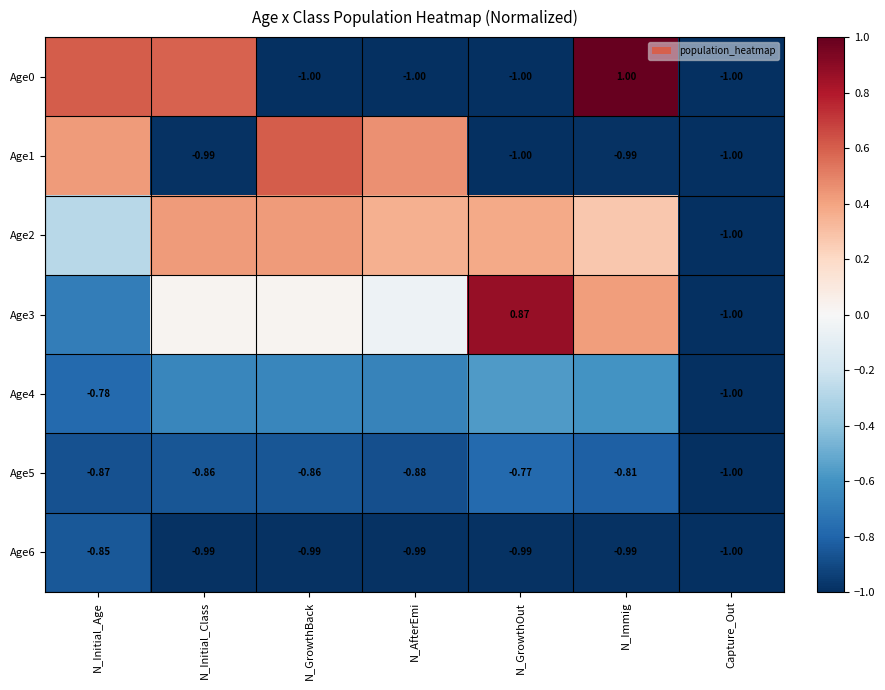

Count the number of categories in the chart.

7